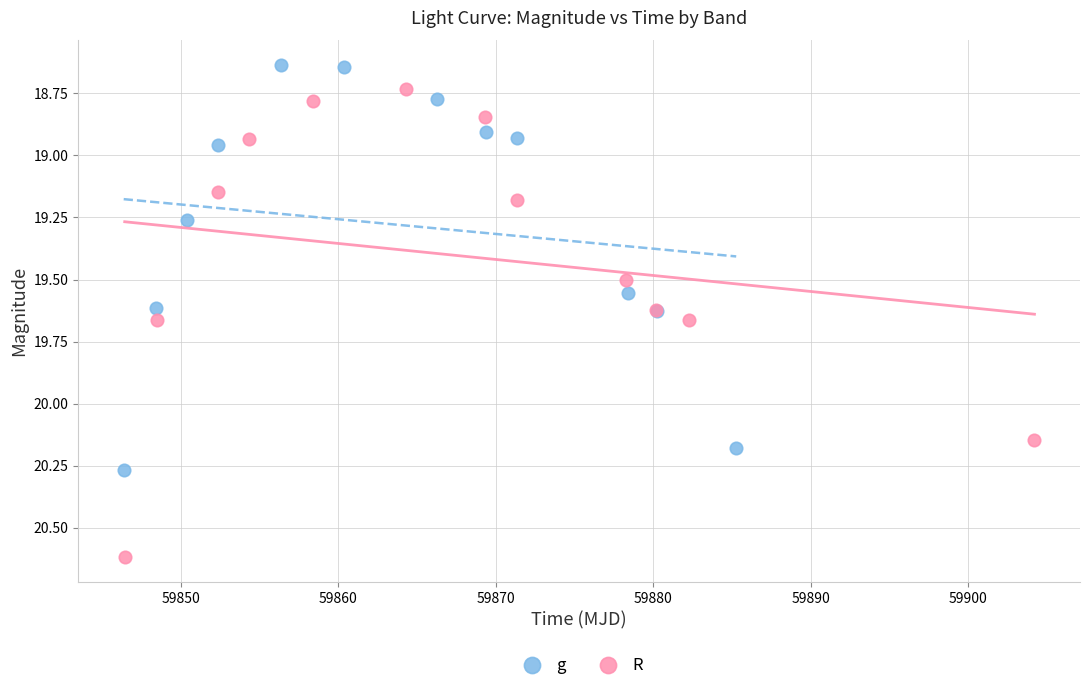

Which series has the largest Y range (max minus min)?

R